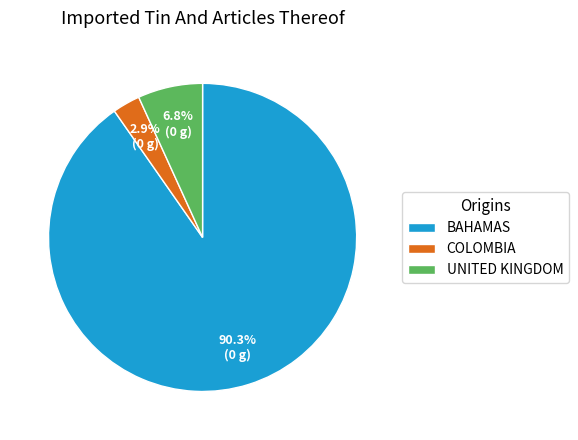

What is the largest slice in the pie chart?

BAHAMAS